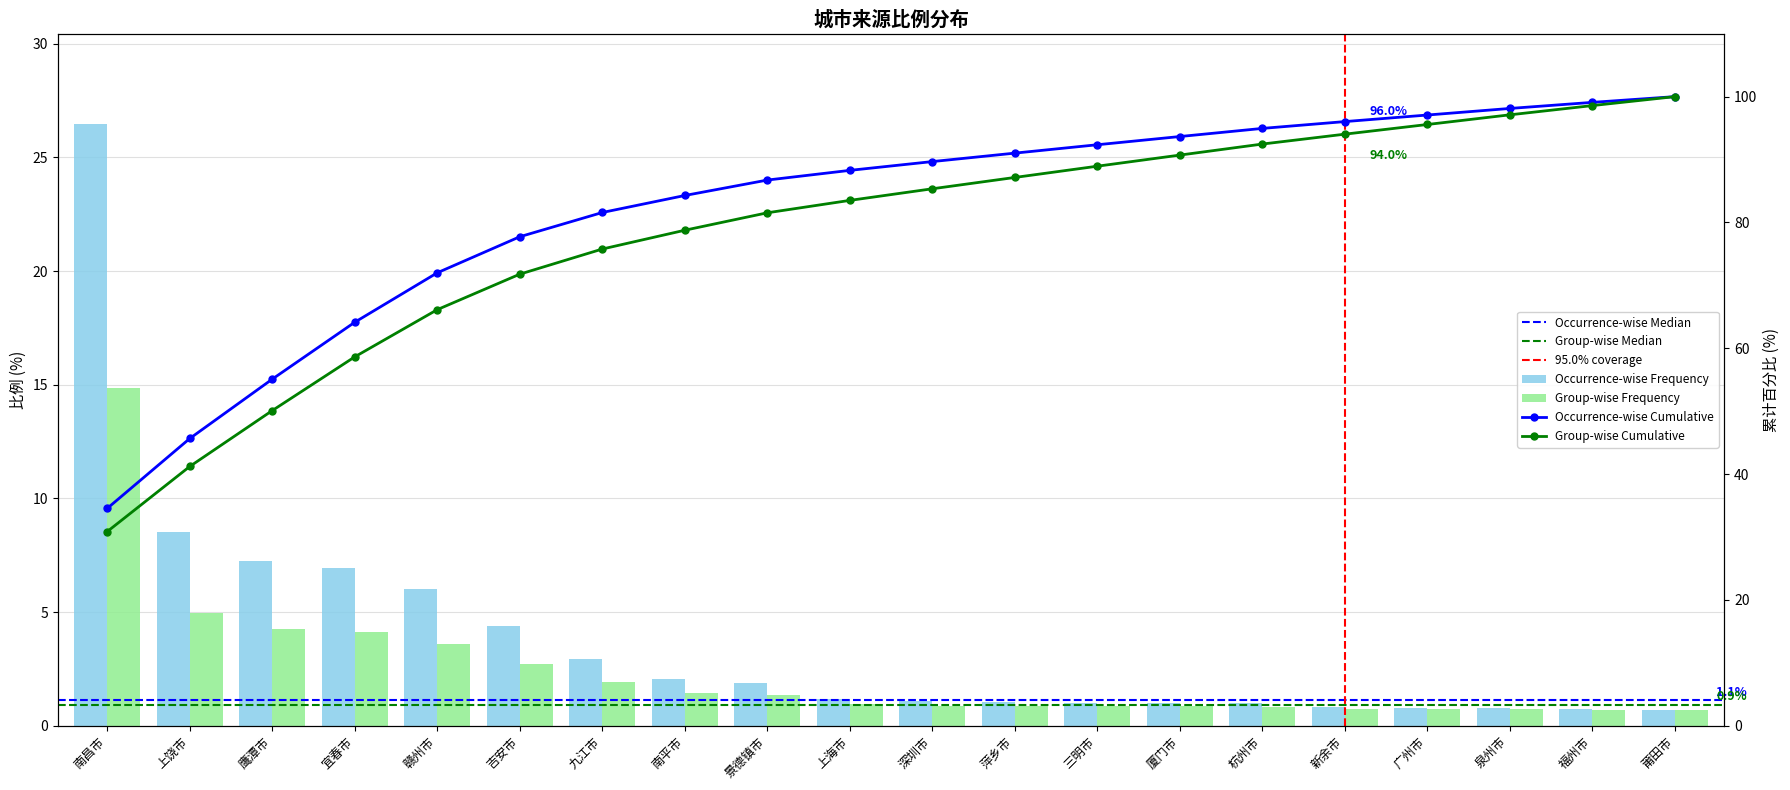

What is the label of the 6th bar from the right?

杭州市